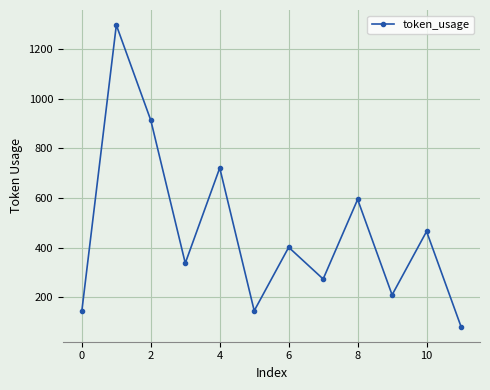

What is the minimum value shown in the chart?

81